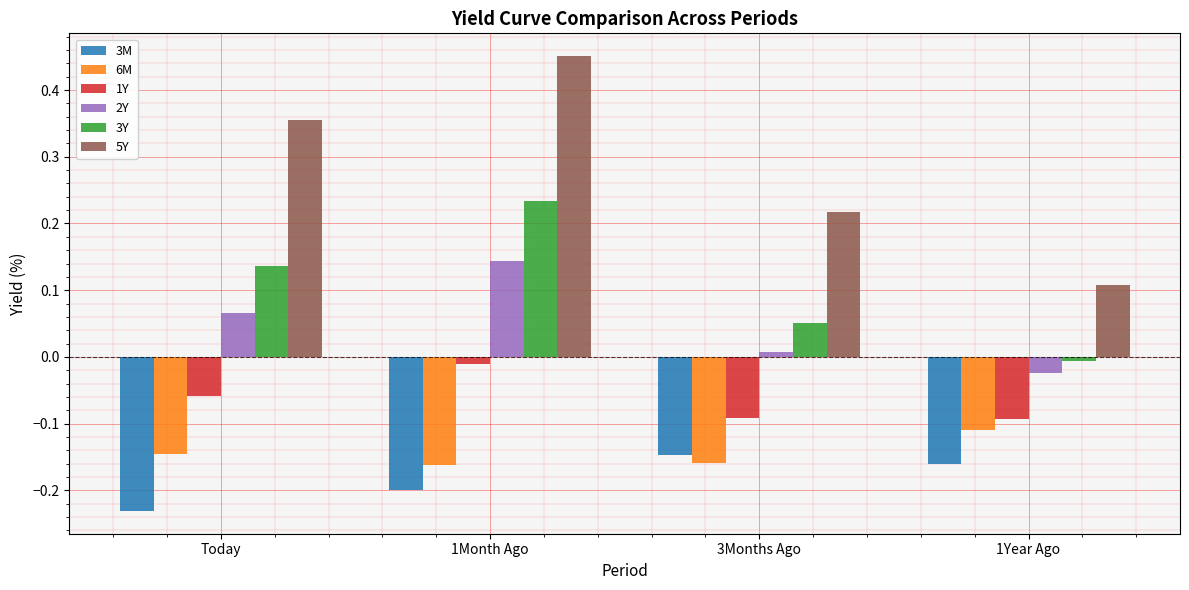

Which series has the largest range (max minus min)?

5Y